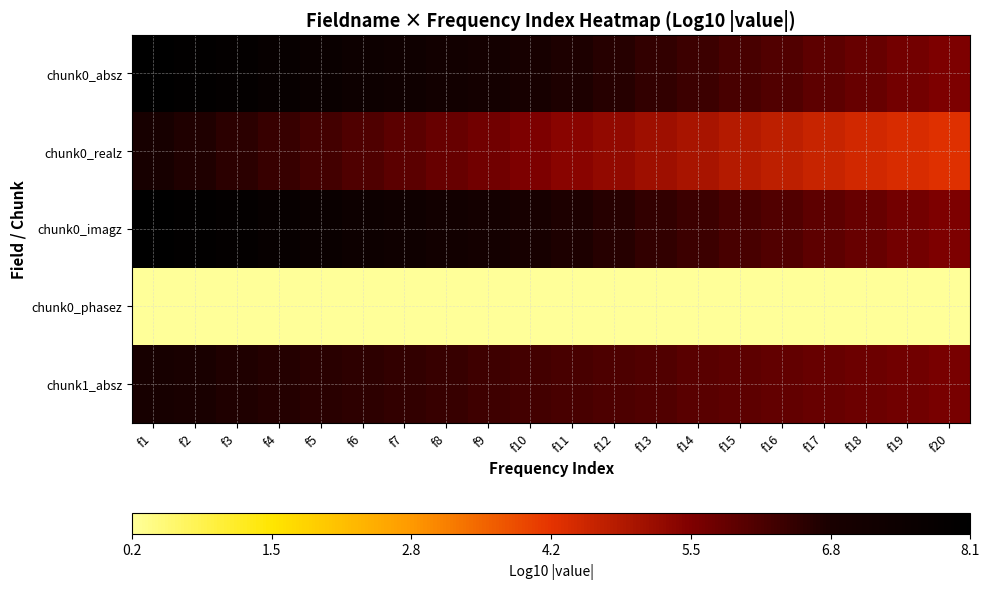

Rank the series by their maximum value, from lowest to highest.

chunk0_phasez, chunk1_absz, chunk0_realz, chunk0_imagz, chunk0_absz